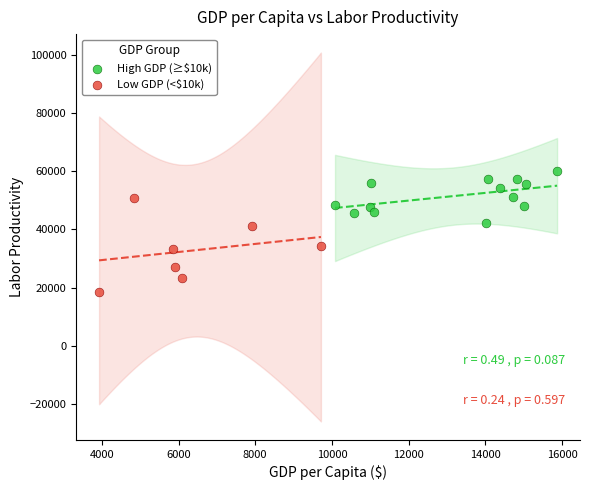

Which series reaches the maximum Y coordinate?

High GDP (≥$10k)